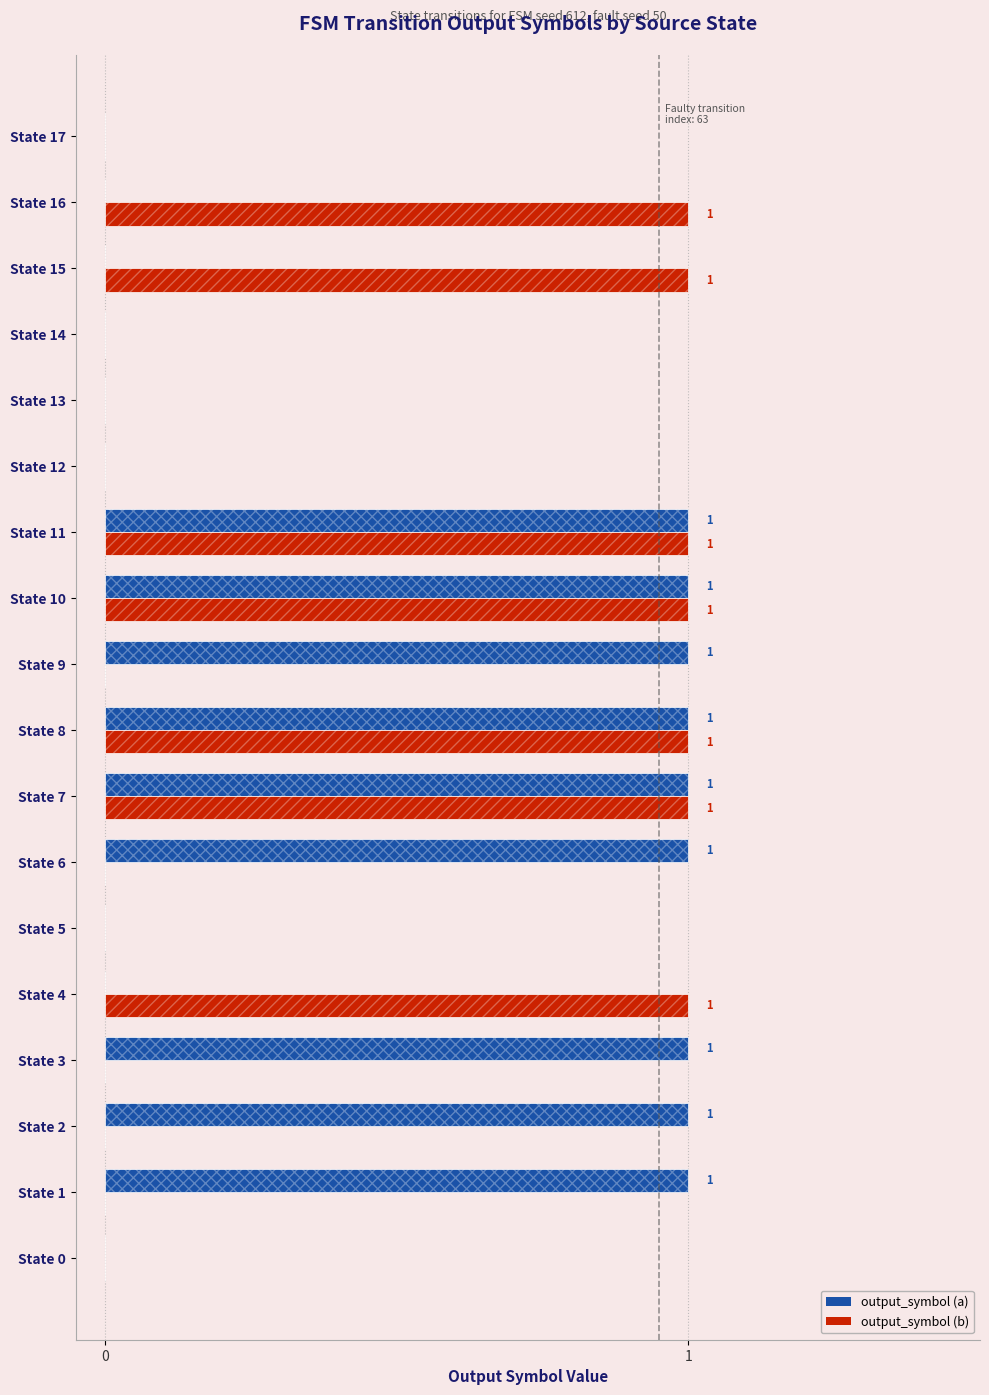

Reading left to right, list all the values displayed in this chart.

output_symbol (a): 0	1	1	1	0	0	1	1	1	1	1	1	0	0	0	0	0	0
output_symbol (b): 0	0	0	0	1	0	0	1	1	0	1	1	0	0	0	1	1	0